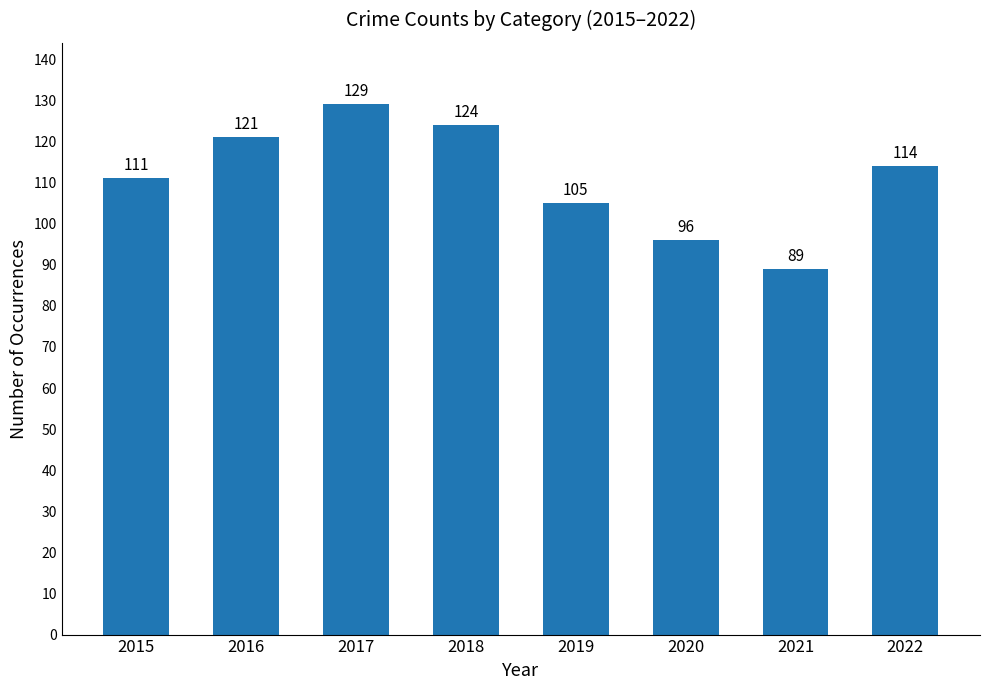

What is the greatest value displayed?

129